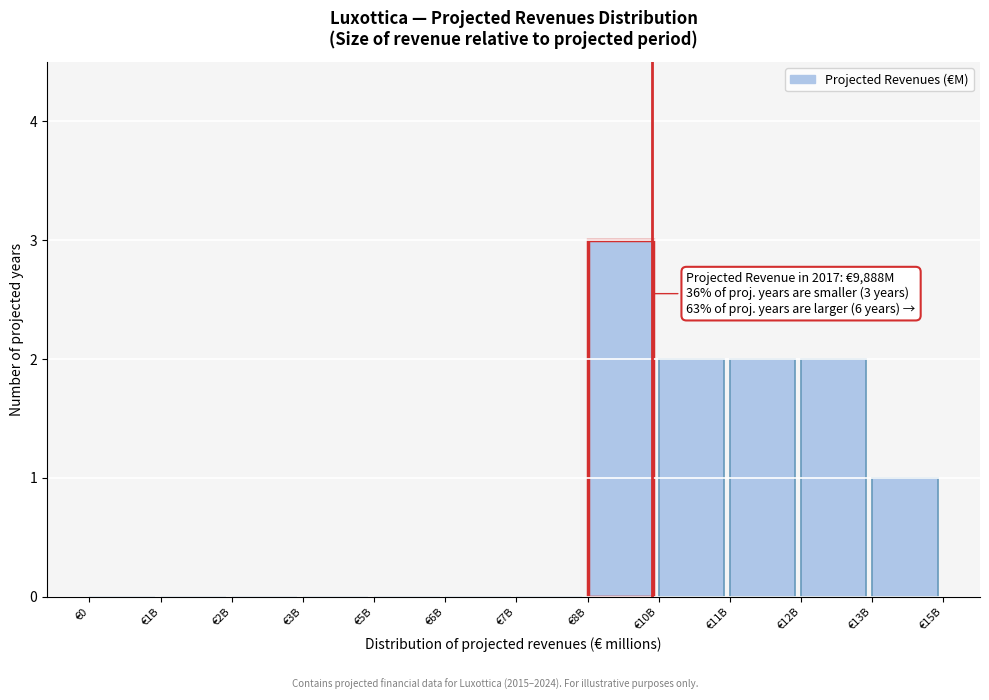

Reading left to right, list all the values displayed in this chart.

€0=0	€1B=0	€2B=0	€3B=0	€5B=0	€6B=0	€7B=0	€8B=3	€10B=2	€11B=2	€12B=2	€13B=1